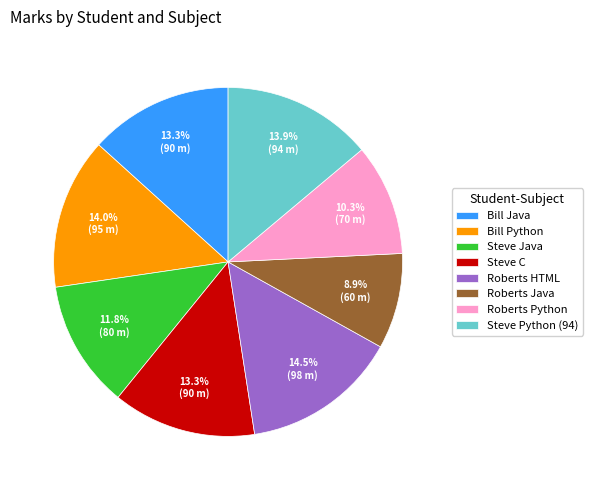

Combined, do Roberts Java and Roberts Python account for over 50%?

No